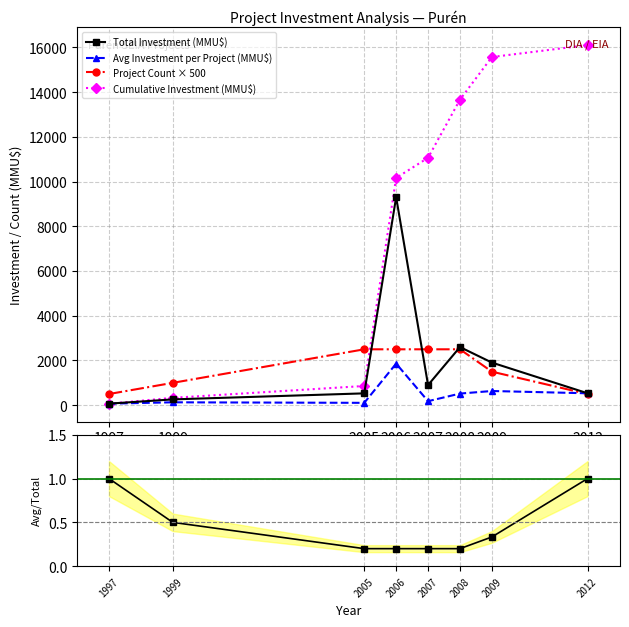

True or false: Avg Investment per Project (MMU$) has a value of 635.3 at 2009.

True